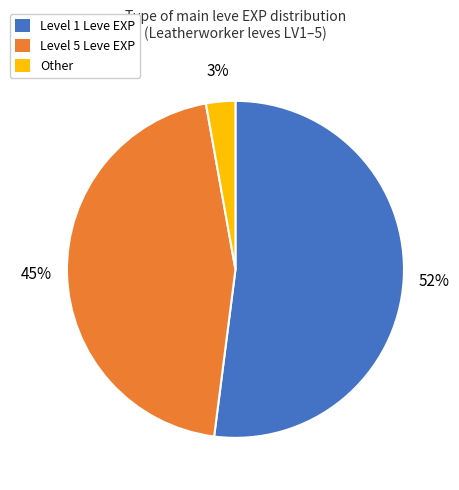

Which slice is the largest?

Level 1 Leve EXP